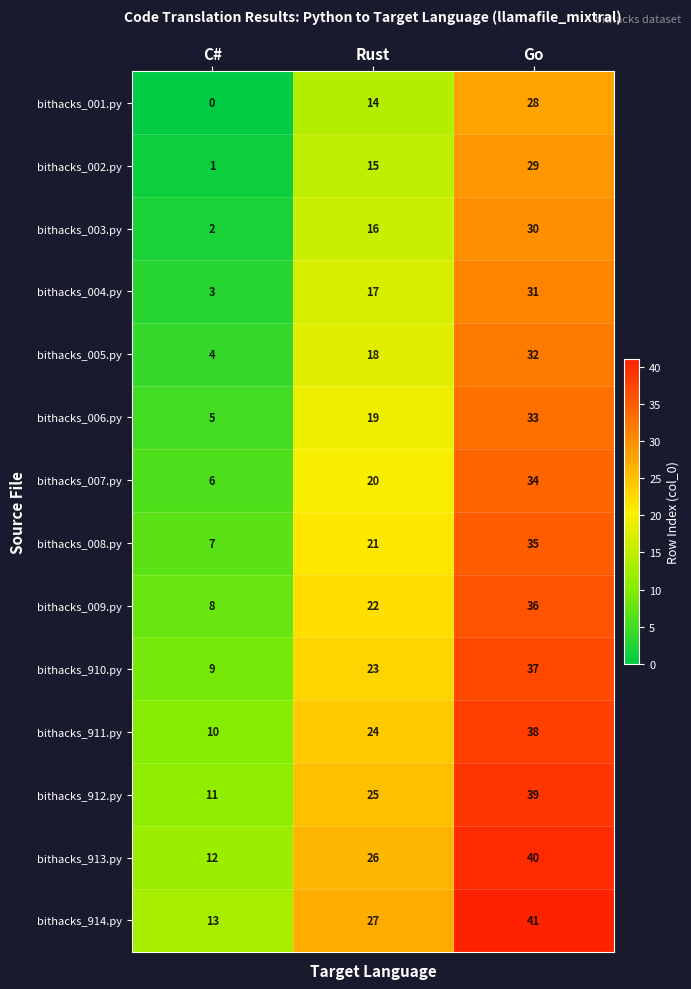

Is the value of bithacks_003.py at Go greater than the value of bithacks_910.py at Rust?

Yes